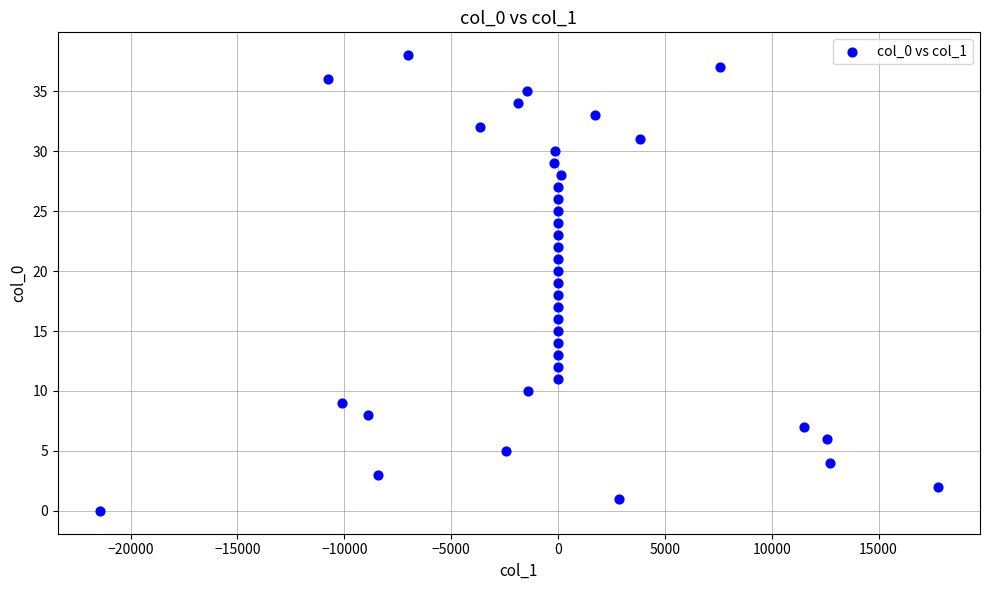

What is the range of Y values (max minus min)?

38